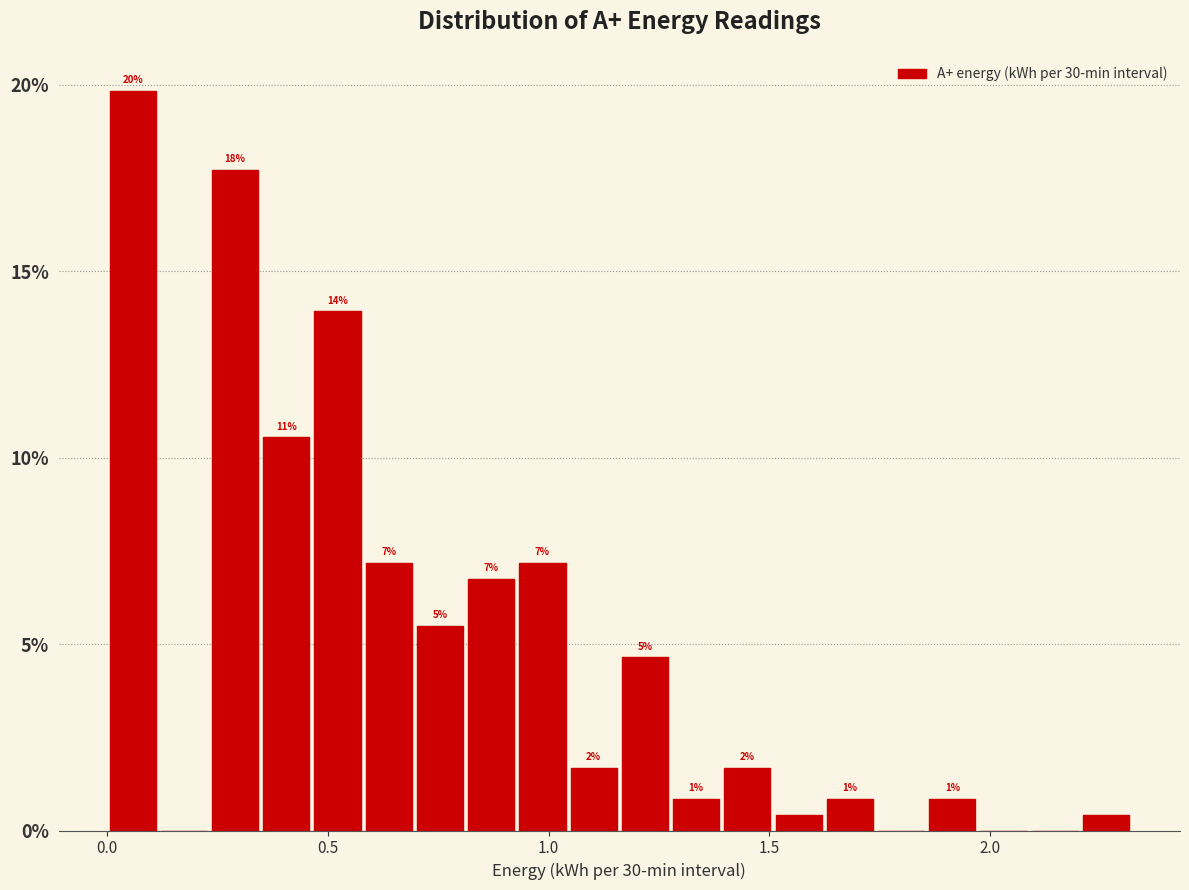

Read against the x-axis, roughly where is the centre of the tallest bar?

0.05